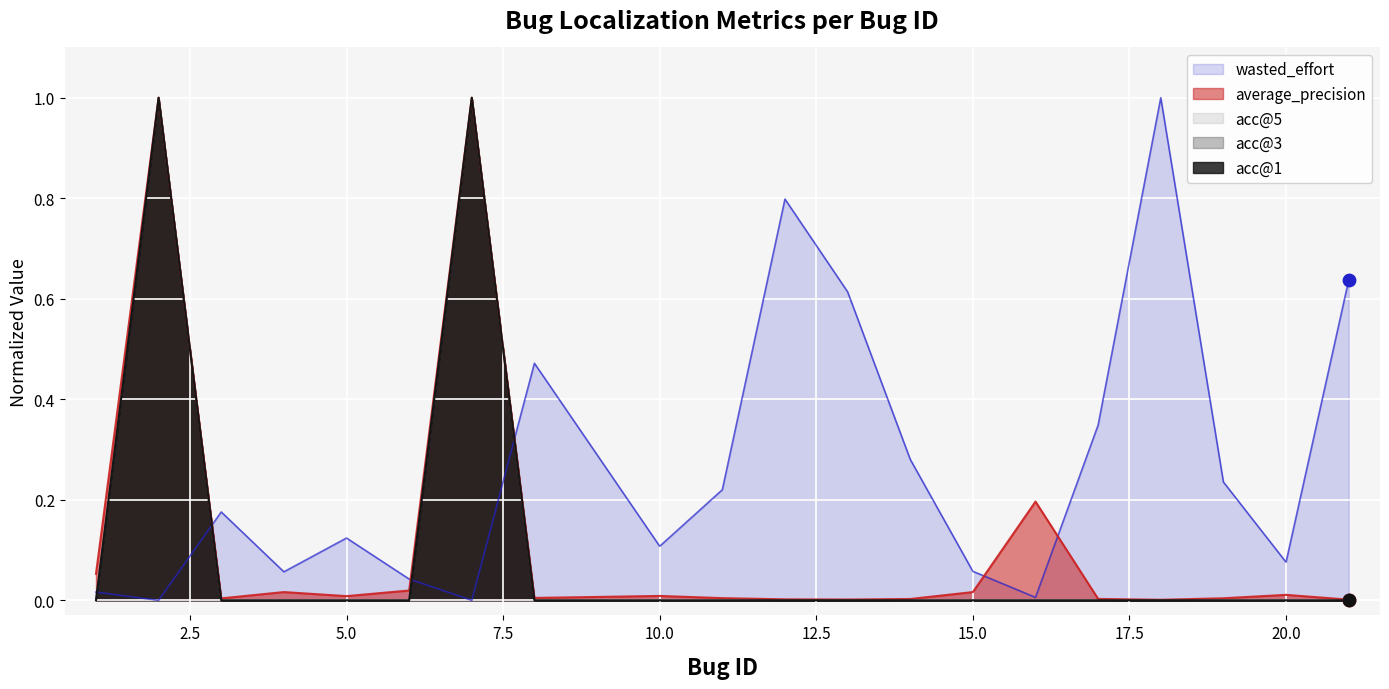

Which series contains the lowest Y value?

acc@1